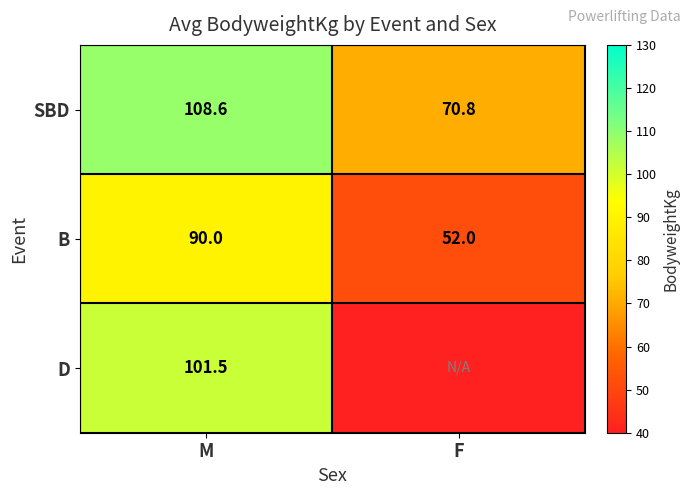

Rank the series at M from lowest to highest value.

B, D, SBD